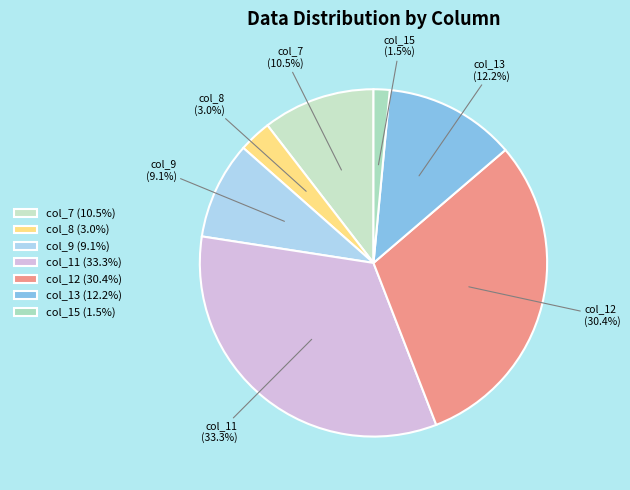

Count the number of slices in the pie.

7